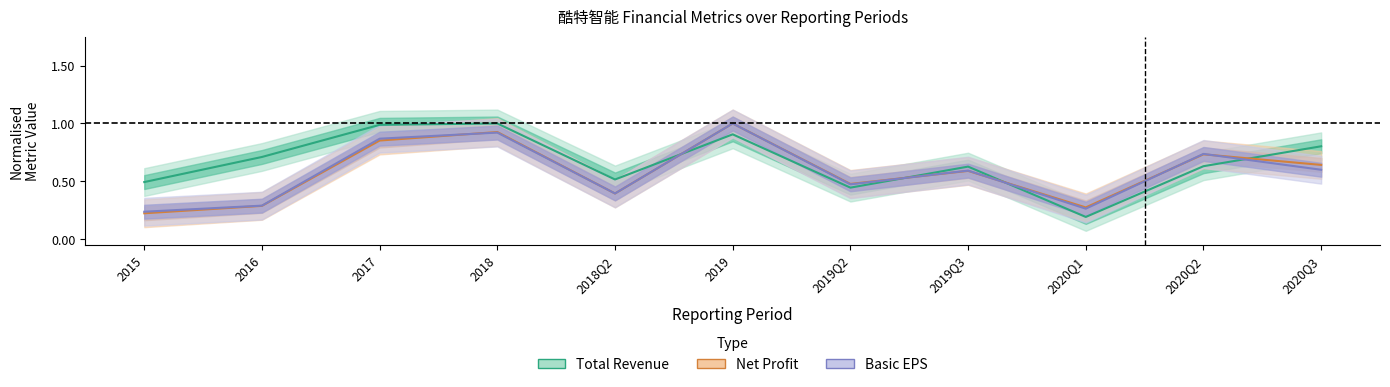

Between 2019 and 2019Q3, which series saw the biggest shift?

Net Profit